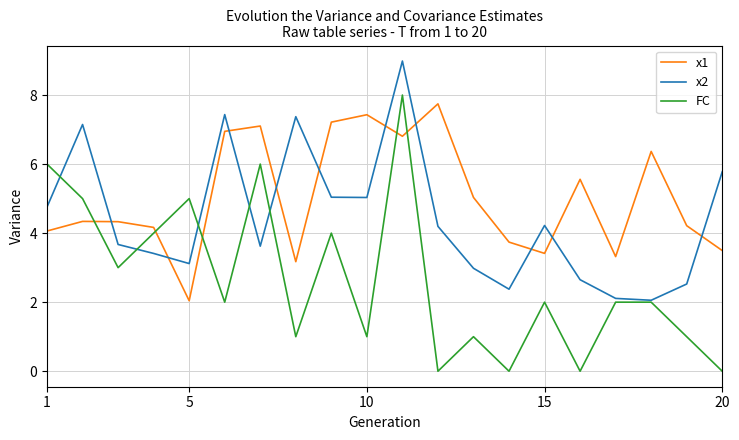

What is the maximum value shown in the chart?

9.0